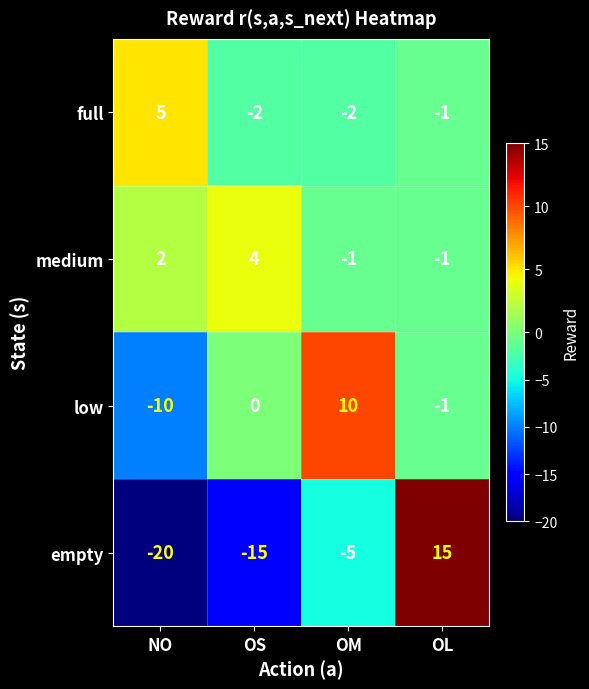

Which label corresponds to the smallest value in the chart?

NO